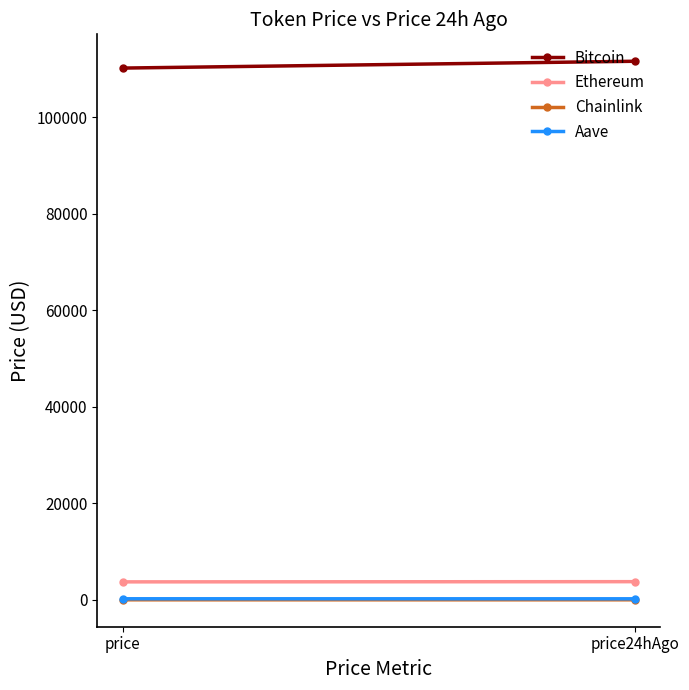

What is the difference between the Chainlink values at price and price24hAgo?

0.2